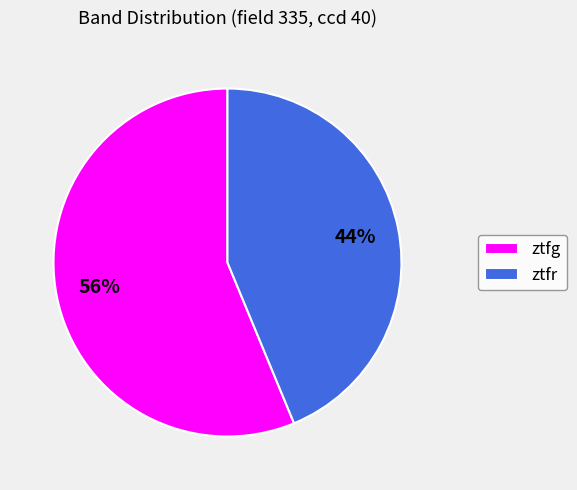

To the nearest percent, what percentage of the pie is ztfg?

56%